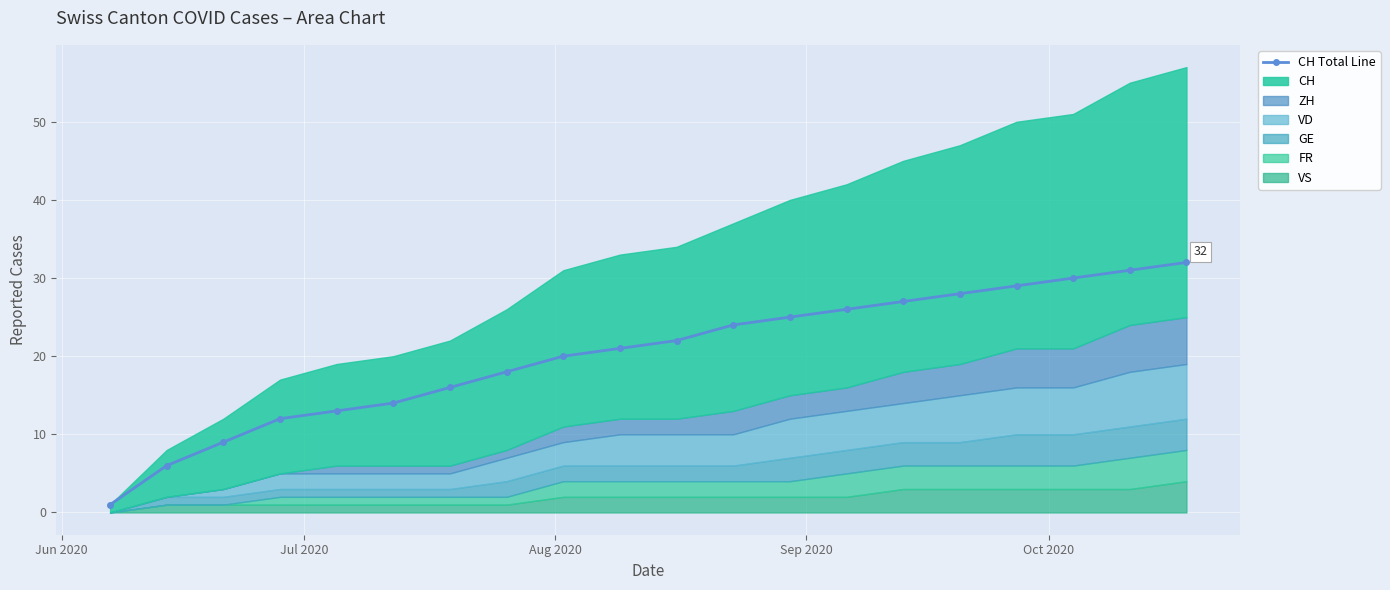

True or false: the data shows 4 at Oct 2020.

False